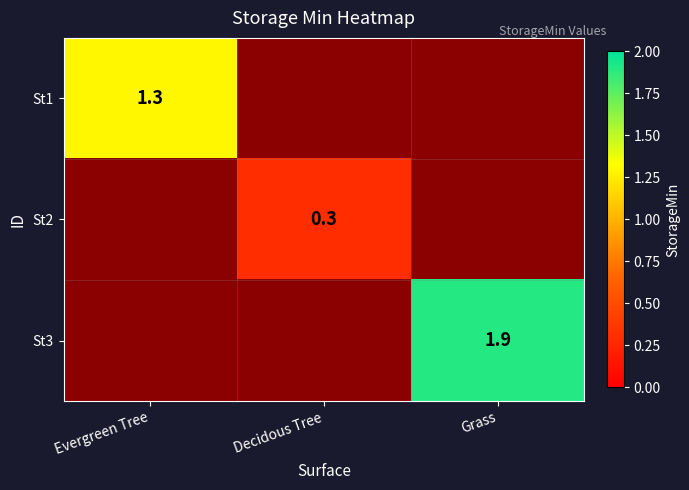

Which category has the lowest value in the St3 series?

Evergreen Tree